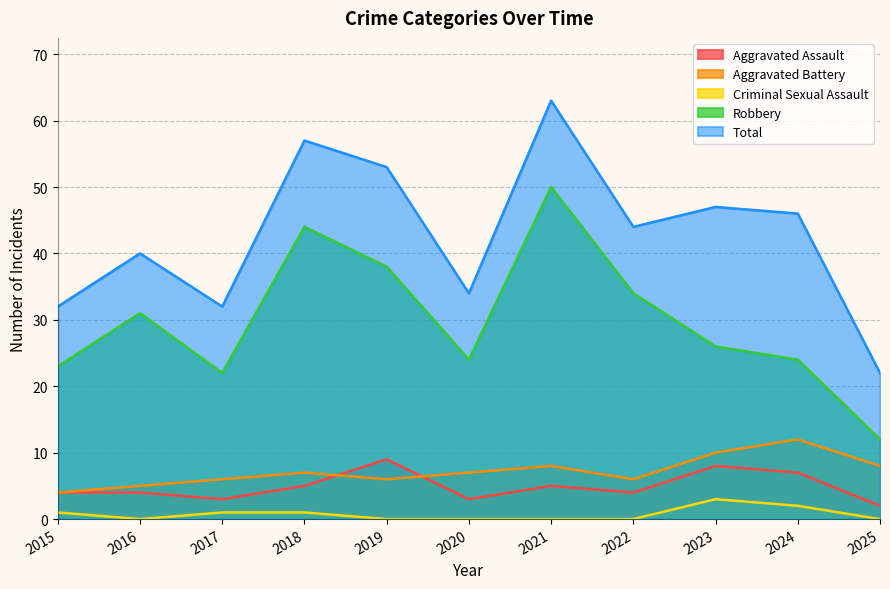

What is the highest value of the Aggravated Assault series?

9